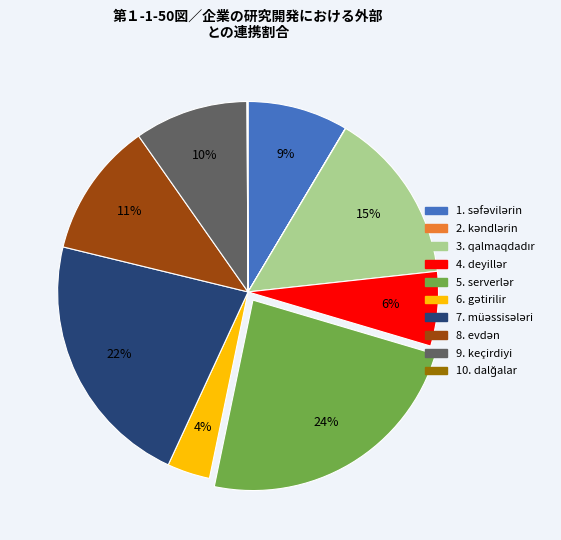

Does any single category account for the majority?

No